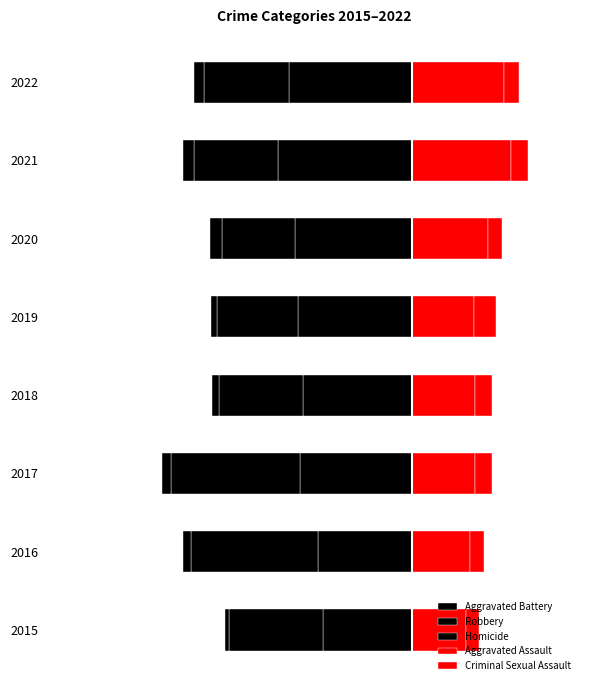

How many data points in Homicide are above -26?

3